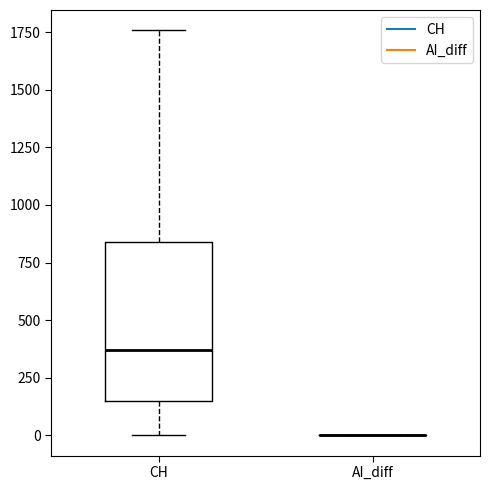

Which box is the tallest, from its lower edge to its upper edge?

CH